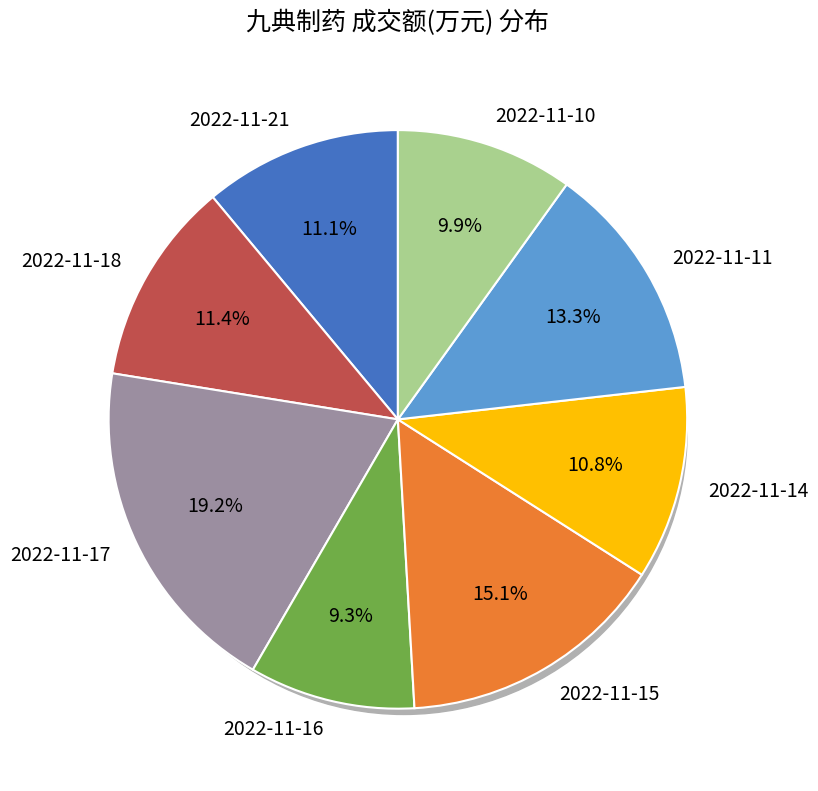

How many segments does this pie chart have?

8